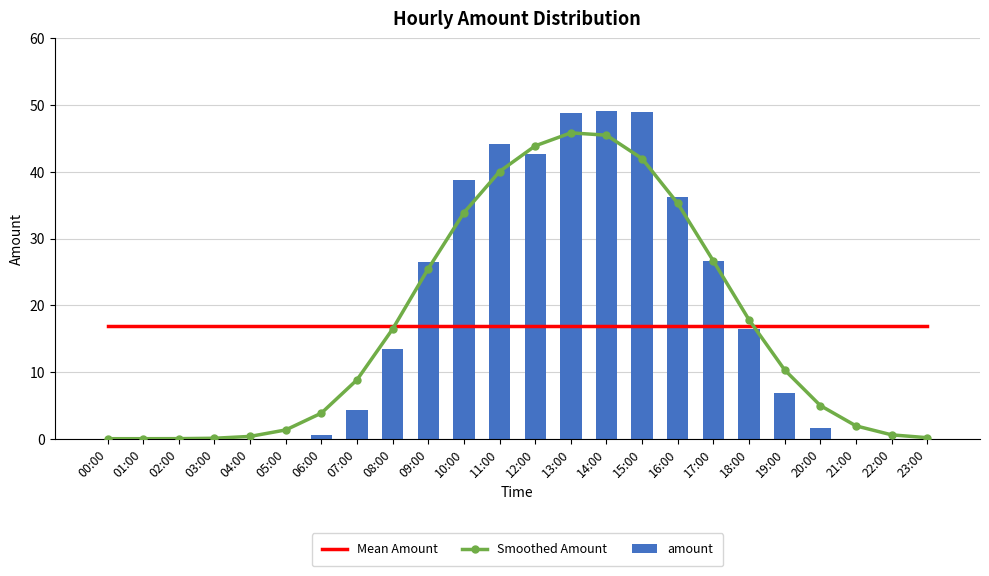

How many positive values does the amount series have?

15